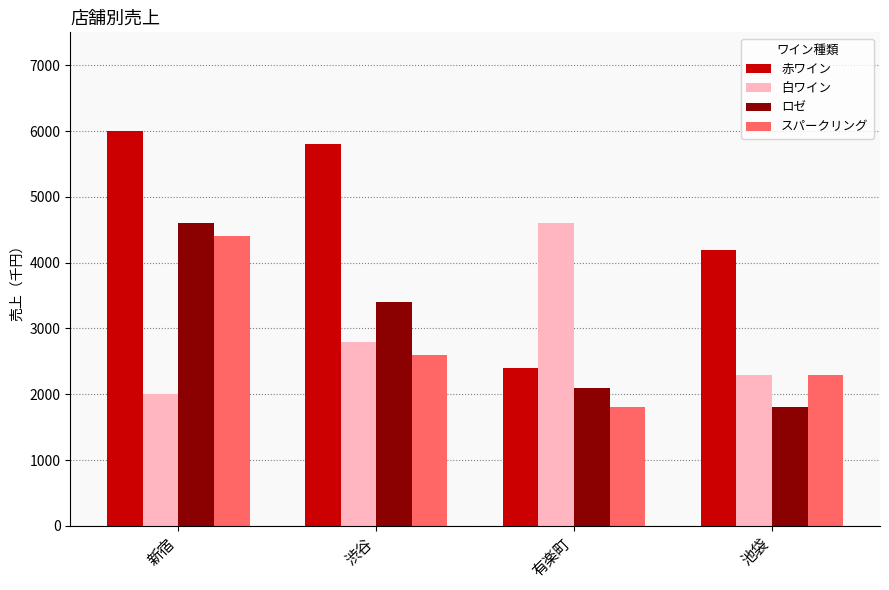

How many groups of bars are there?

4